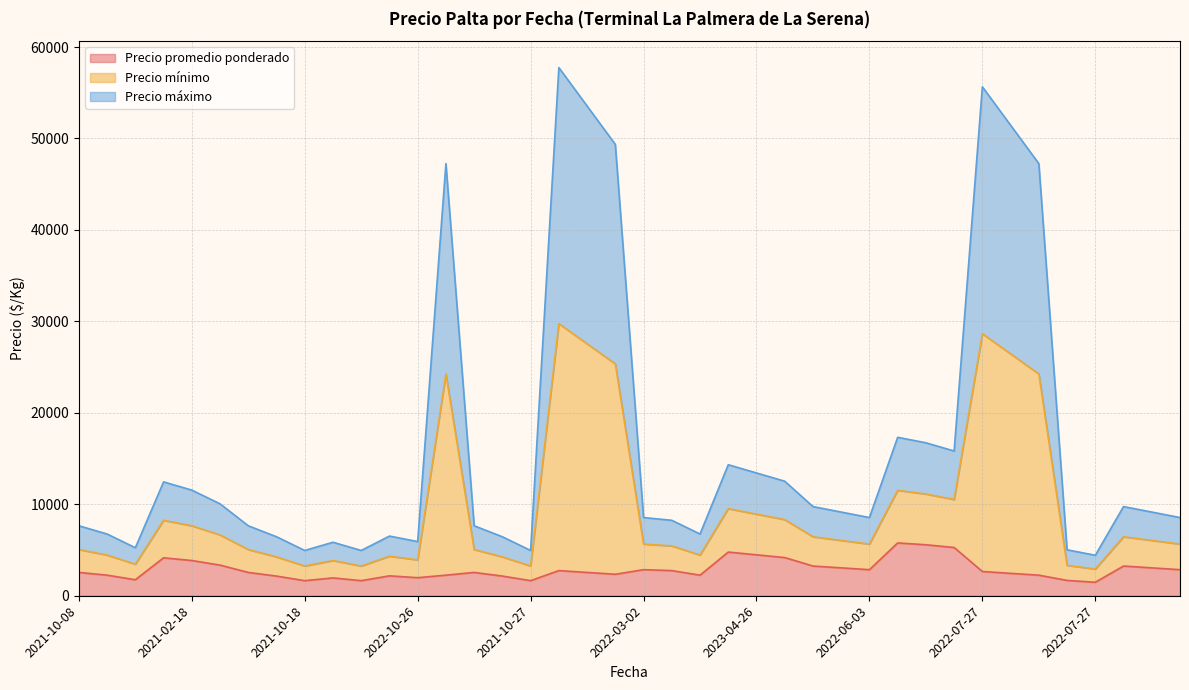

Does the chart have visible grid lines?

Yes